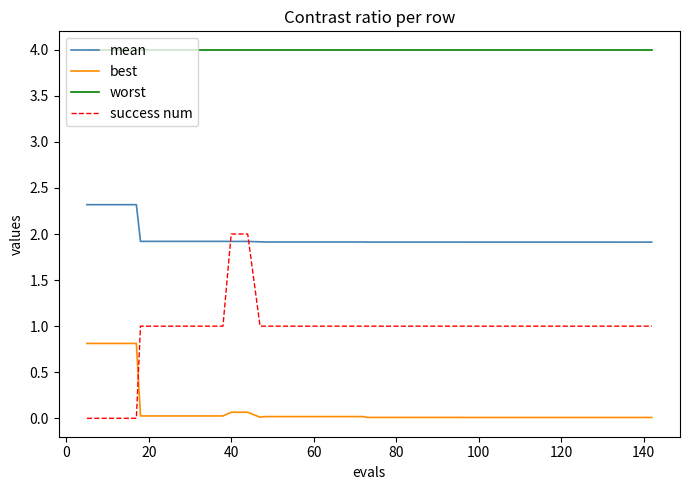

Rank the series by their average value, from lowest to highest.

best, success num, mean, worst